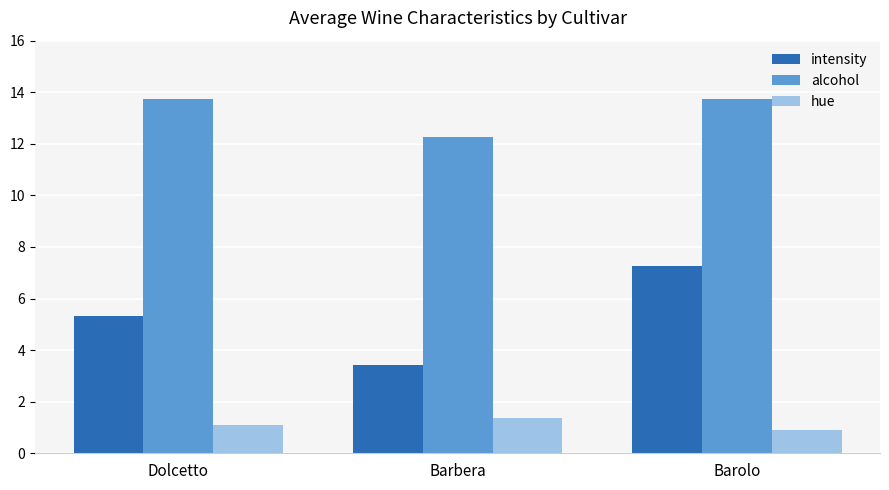

What is the difference between the maximum and minimum values in the alcohol series?

1.5